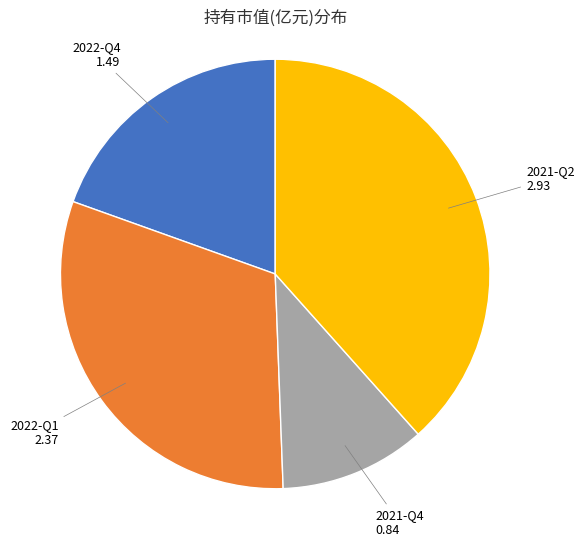

Does any single category account for the majority?

No